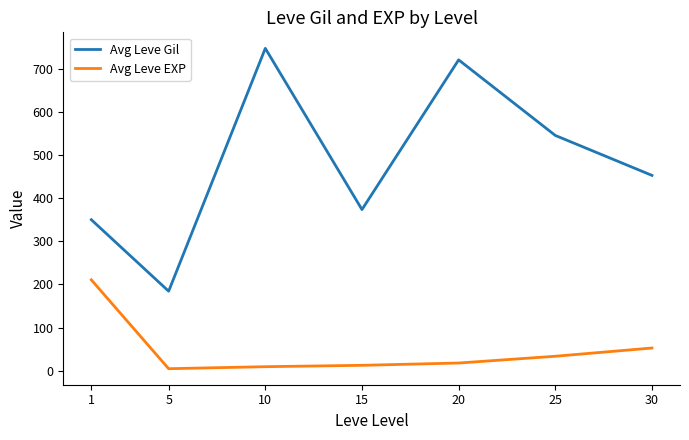

List the series in order of their peak value, lowest first.

Avg Leve EXP, Avg Leve Gil